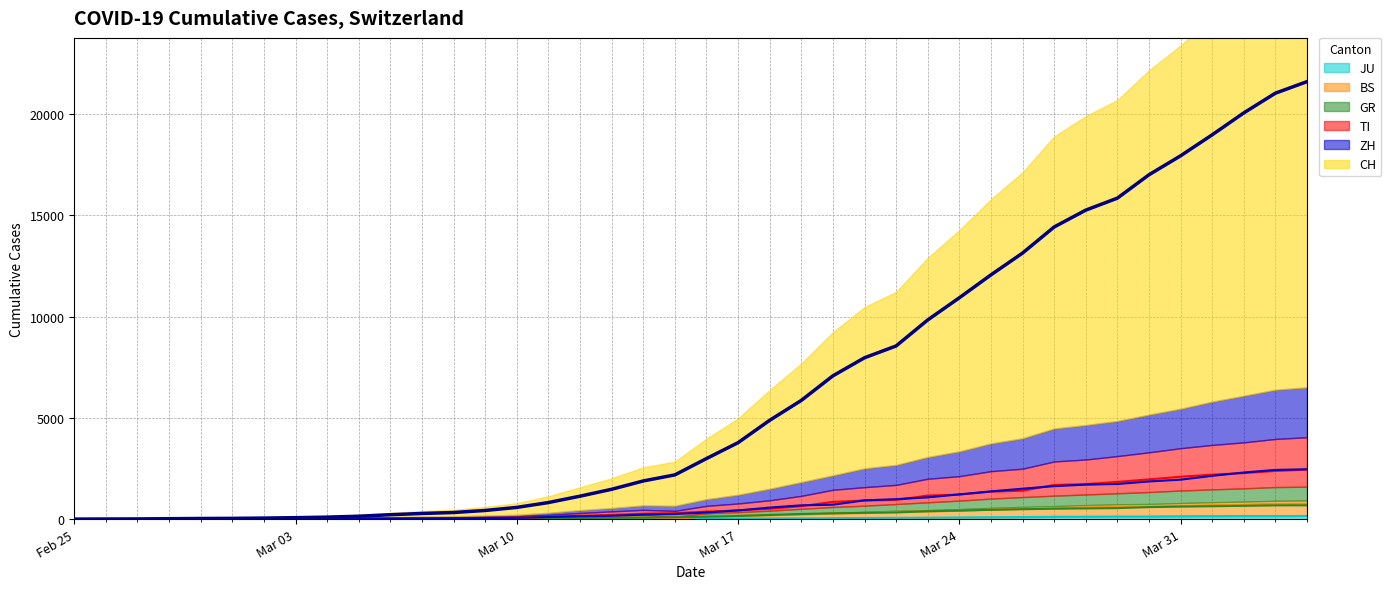

In BS, how many points are higher than both neighbors (excluding endpoints)?

1